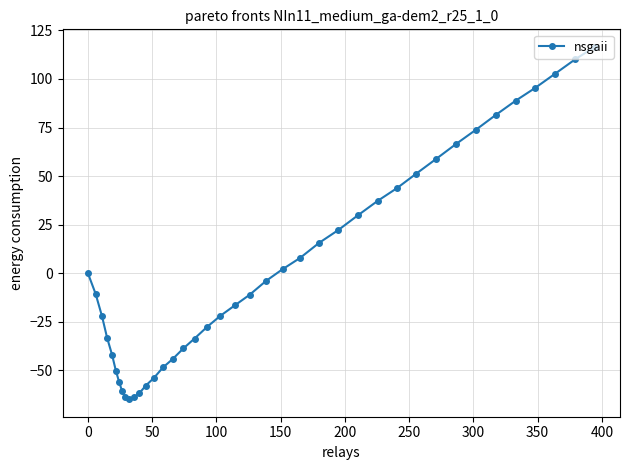

What is the maximum value shown in the chart?

116.5